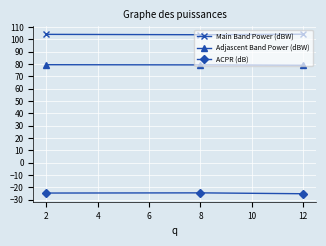

The value of Main Band Power (dBW) at 2 is 104.0. True or false?

True